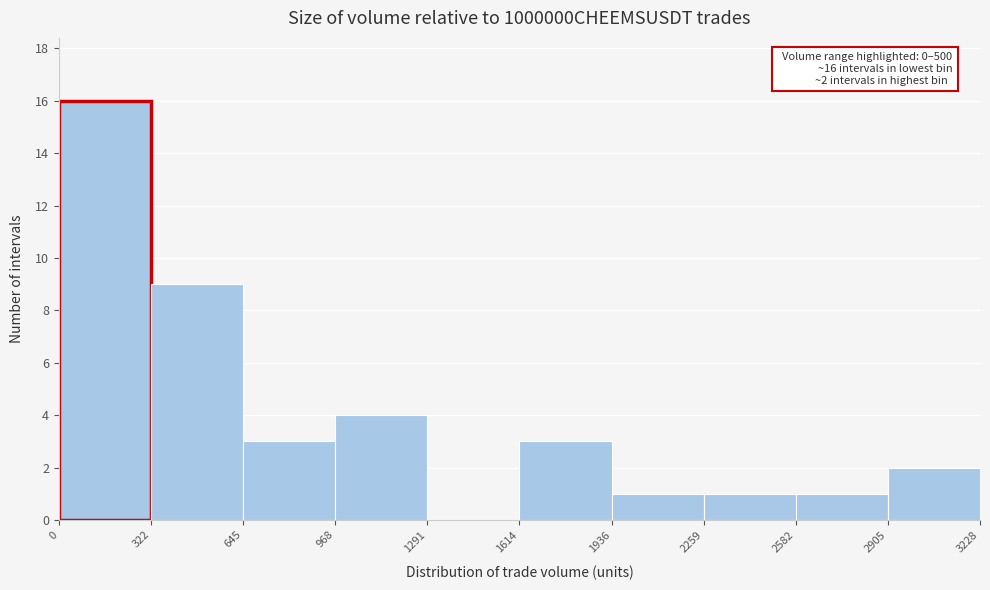

Over which range of the x-axis is the bar tallest?

0 to 322